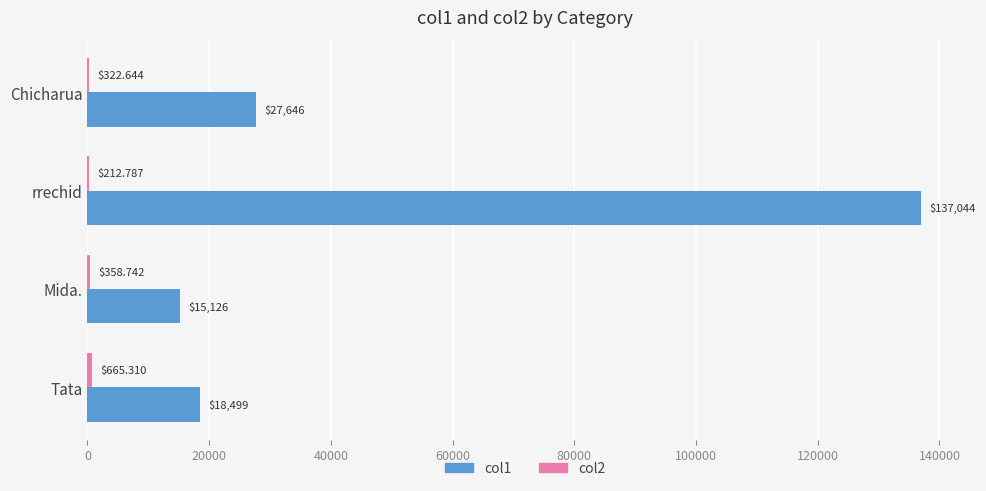

Which series has the largest total across all categories?

col1